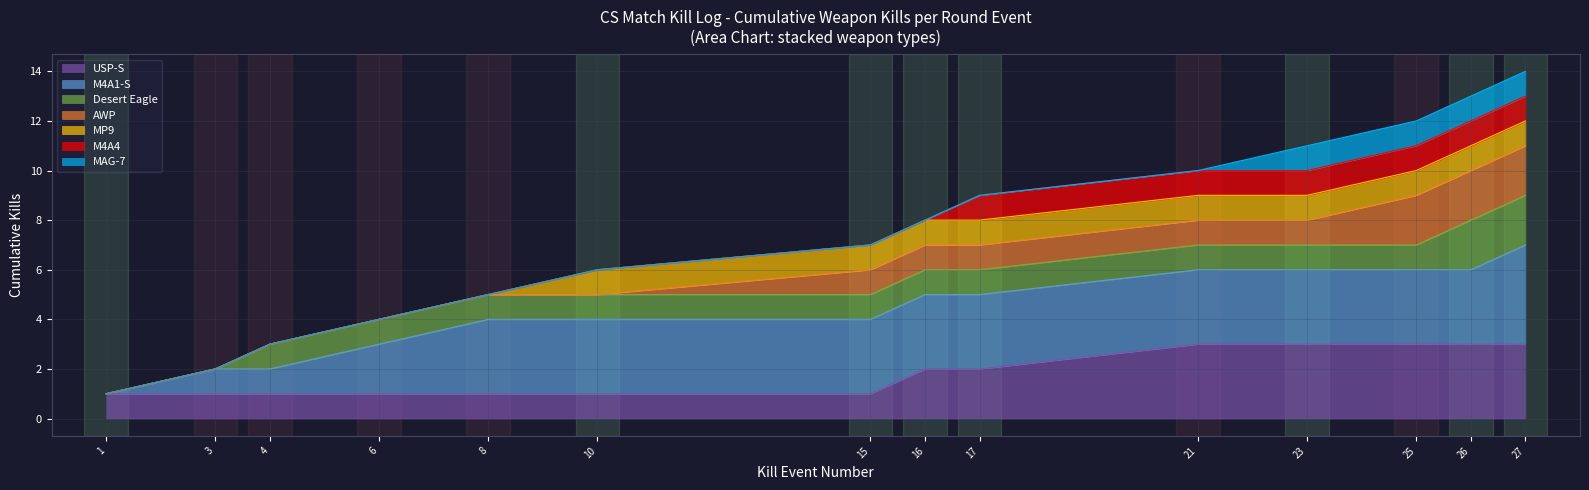

Reading right to left, extract all data points from this chart.

27=14	26=13	25=12	23=11	21=10	17=9	16=8	15=7	10=6	8=5	6=4	4=3	3=2	1=1